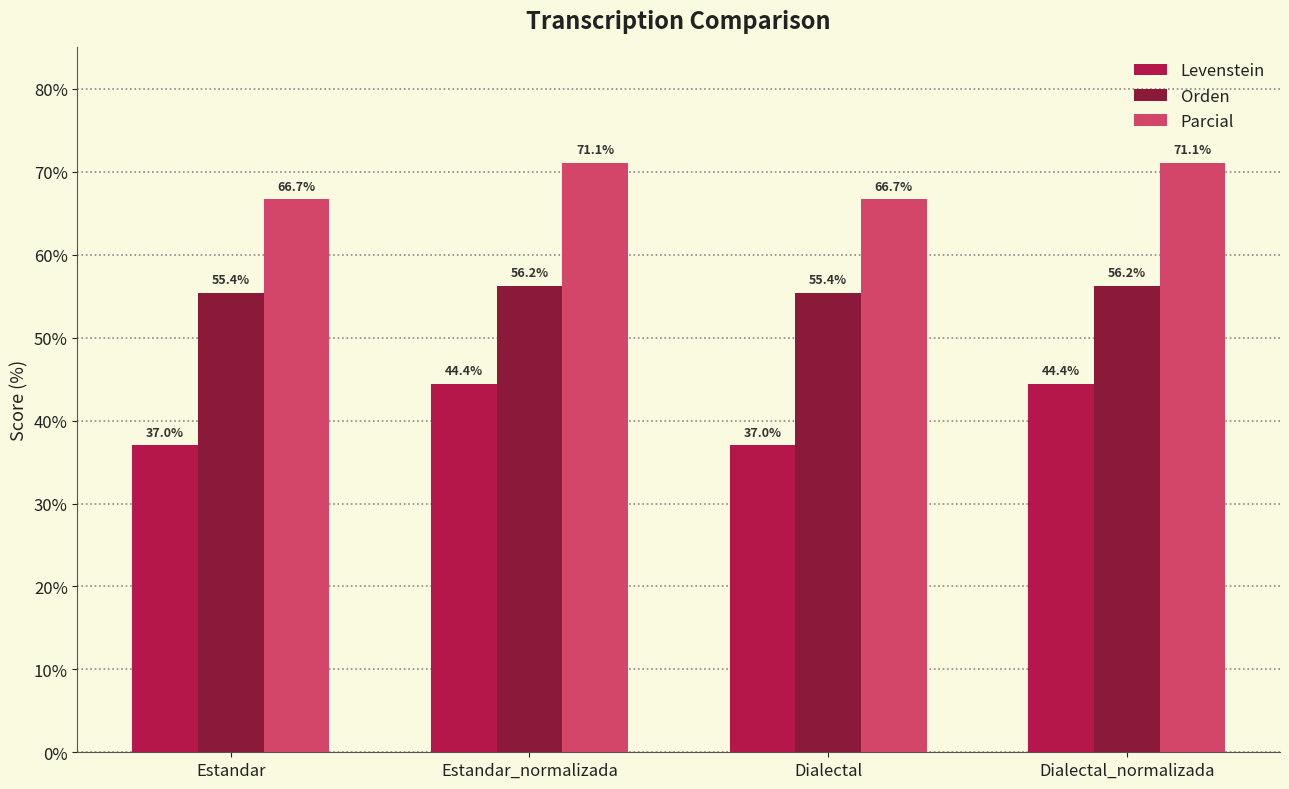

The Parcial series shows 71.1 at Dialectal_normalizada. True or false?

True